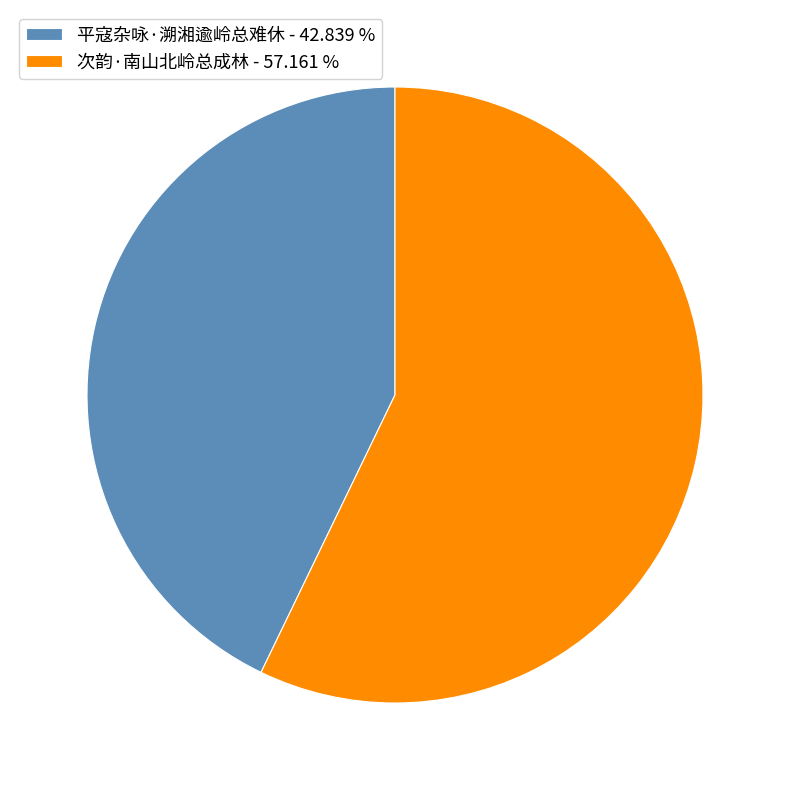

True or false: 次韵·南山北岭总成林 accounts for 72% of the total.

False